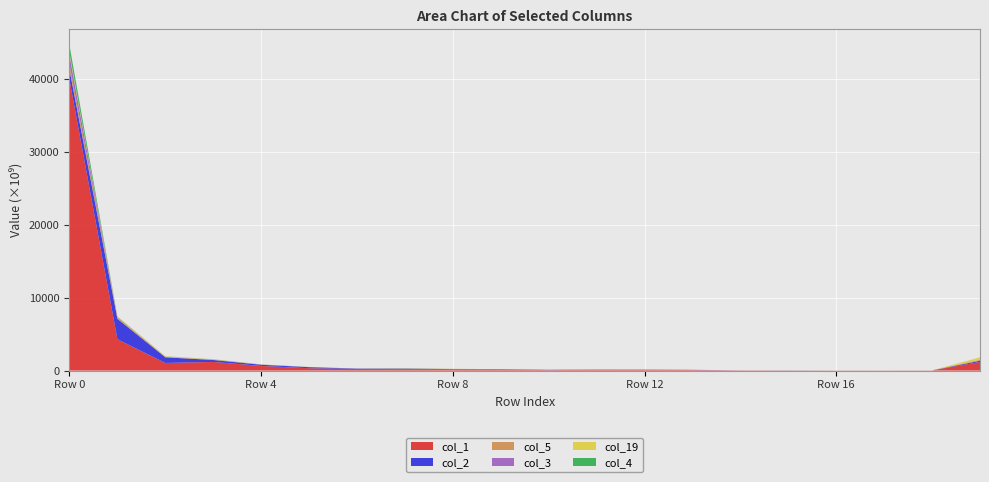

Reading right to left, list all the values displayed in this chart.

col_1: 1176991398454	17637672606	17892417846	13743945184	16795460804	28719347644	67250008863	110521631709	121005375984	52184405717	150227862081	158852284659	175383204665	207610910138	318542124089	637870616765	1183197093074	1040910380864	4290003685105	39828817542649
col_2: 173650412839	7145827	6047699	344142018	10687912010	5423136326	30018798174	17996013577	9707749808	44815444753	25197603124	38665221476	87462146501	48944738444	144485729794	158161698072	266377132212	771760476972	2797831558768	1374847354445
col_5: 101523639430	0	0	10256024578	4257948168	1422205364	0	8307608596	4307600413	23200672490	2785500770	14024409478	6792552828	14965461220	1359911263	24793372597	39532758916	64670001258	219548851770	744758542713
col_3: 24377010645	2020138580	0	0	5524393392	169601752	342185202	0	0	1881777986	8677035346	7169249628	9315462023	4516652349	13182362390	4727227823	13537538573	12698932535	10413556751	1264503849025
col_19: 339792849538	0	0	3278482014	2659979851	4587792360	0	8140048203	1510952884	5618202775	3424206085	14930821285	31732933282	0	2534013626	201261888	39504969916	59841764263	43632180638	305415095033
col_4: 0	2904140068	565791127	0	0	720923454	0	0	1857860556	84083492	48419058	2132111086	12836933389	2015804524	6610732860	12877420510	12022951235	10686356214	37786995351	1025088063431